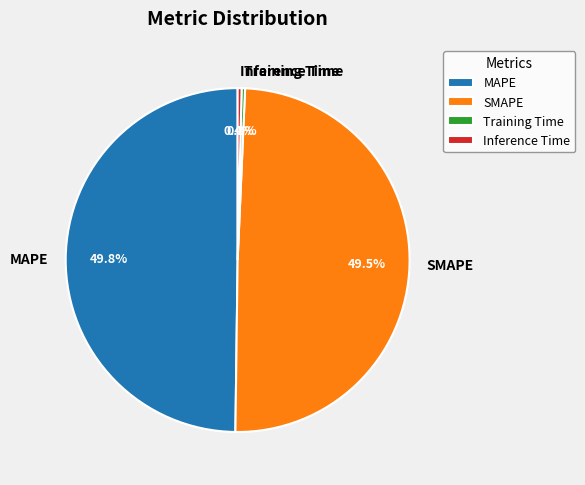

Count the number of slices in the pie.

4